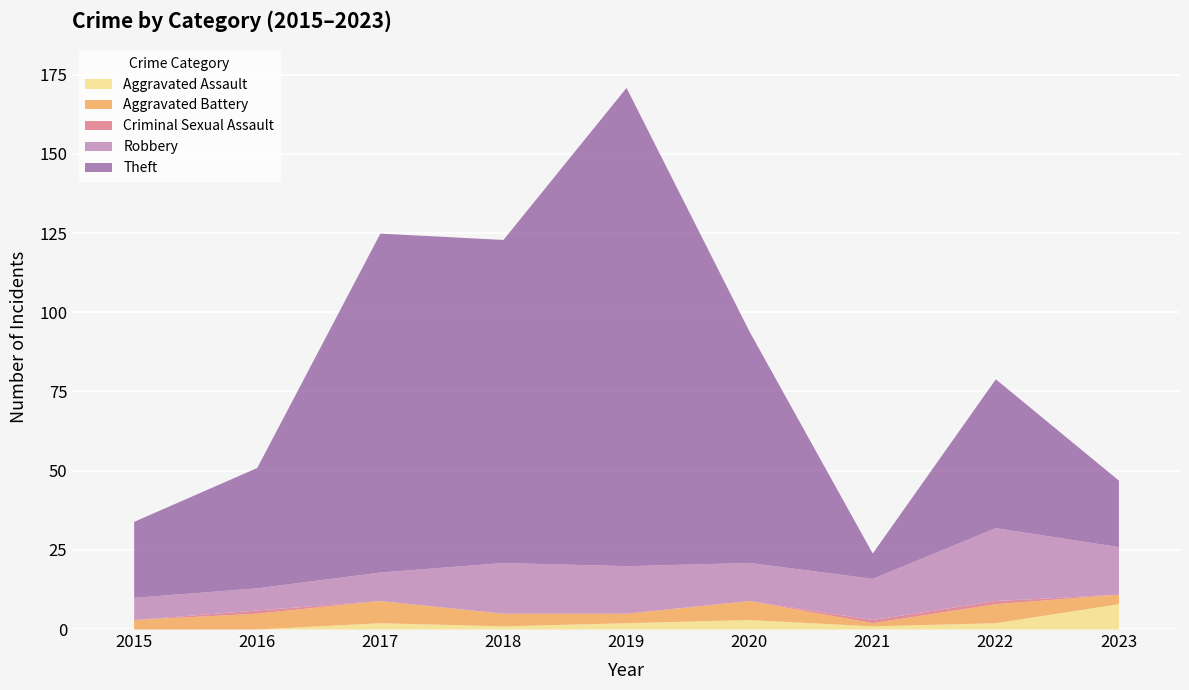

Rank the series by their maximum value, from lowest to highest.

Criminal Sexual Assault, Aggravated Battery, Aggravated Assault, Robbery, Theft